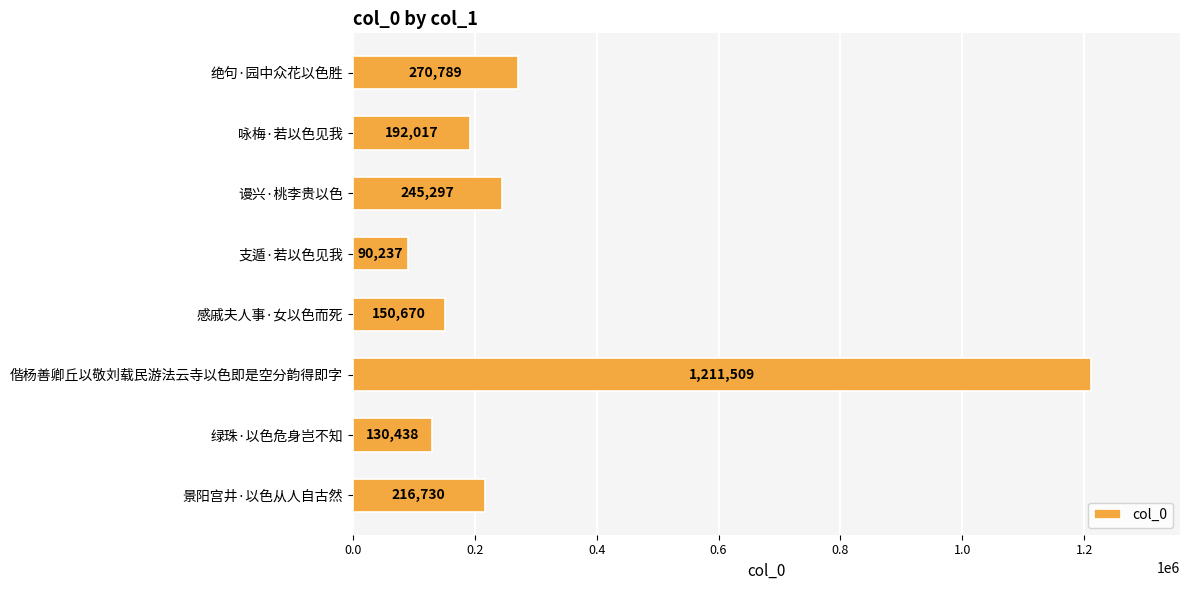

What is the smallest value displayed?

90237